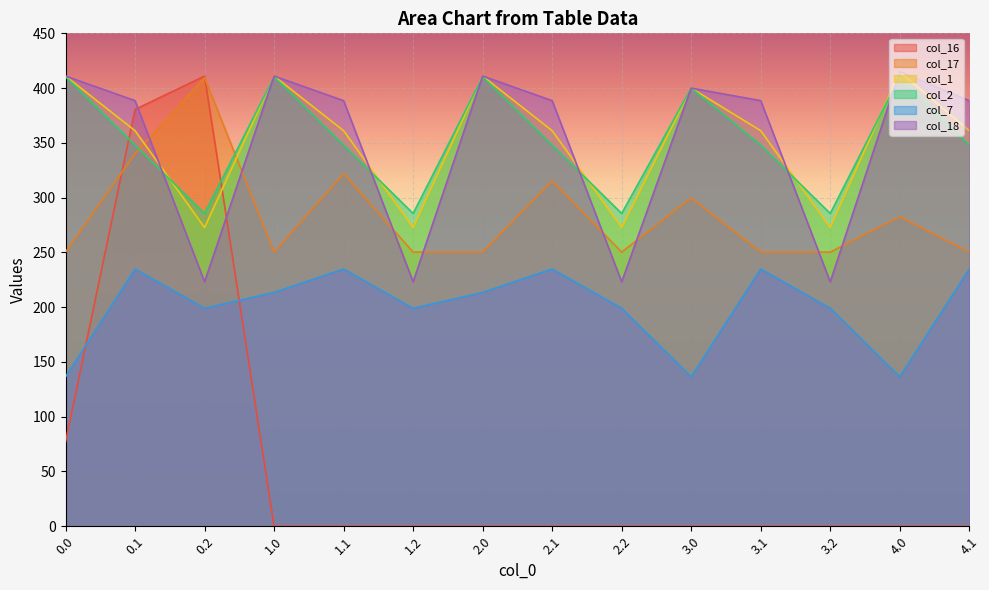

Which series has the largest total across all categories?

col_1